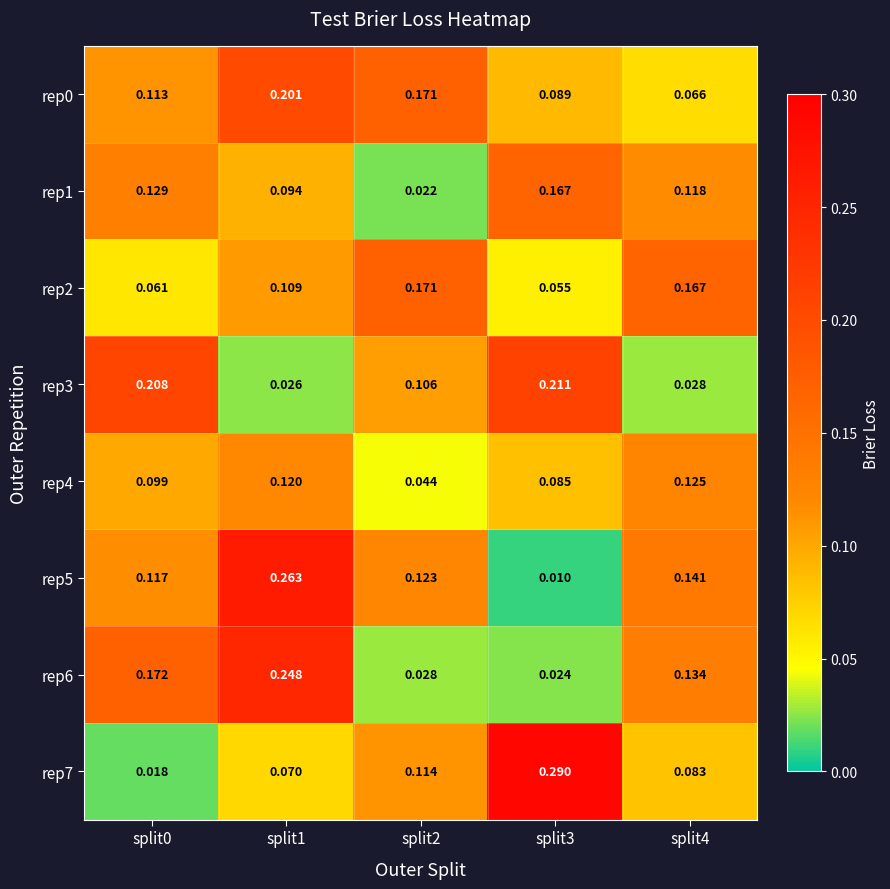

Is the value of rep1 at split1 greater than the value of rep0 at split2?

No